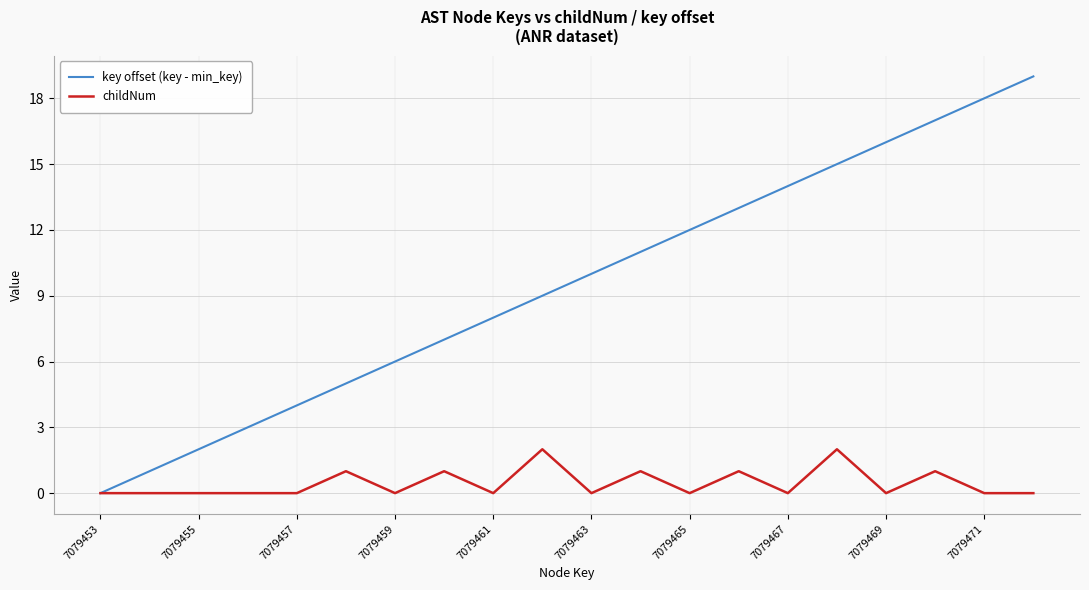

Which series has the largest total across all categories?

key offset (key - min_key)